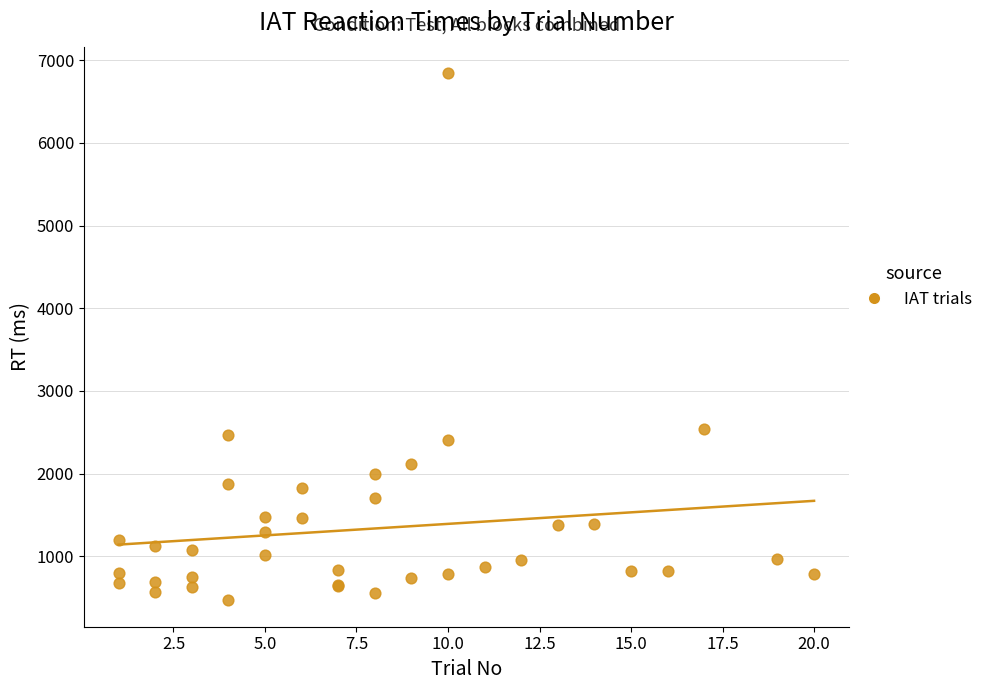

What Y value in the scatter plot is closest to 3655?

2542